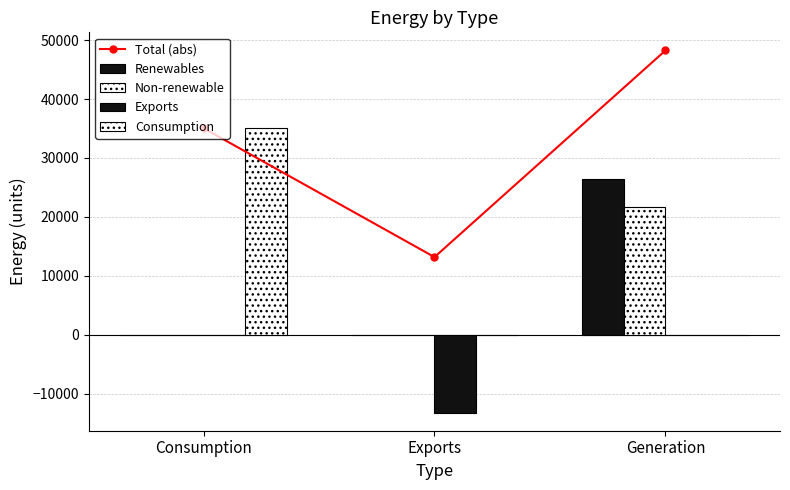

Which series has the largest total across all categories?

Total (abs)